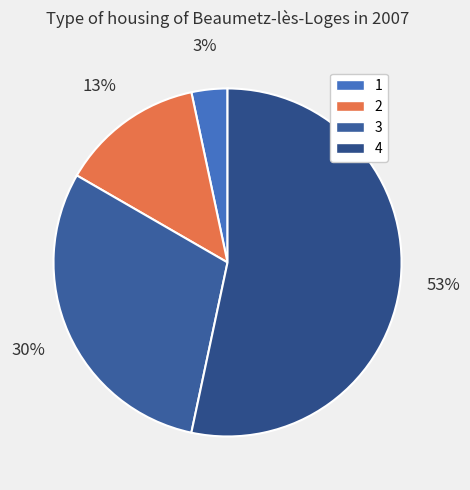

Does any single category account for the majority?

Yes